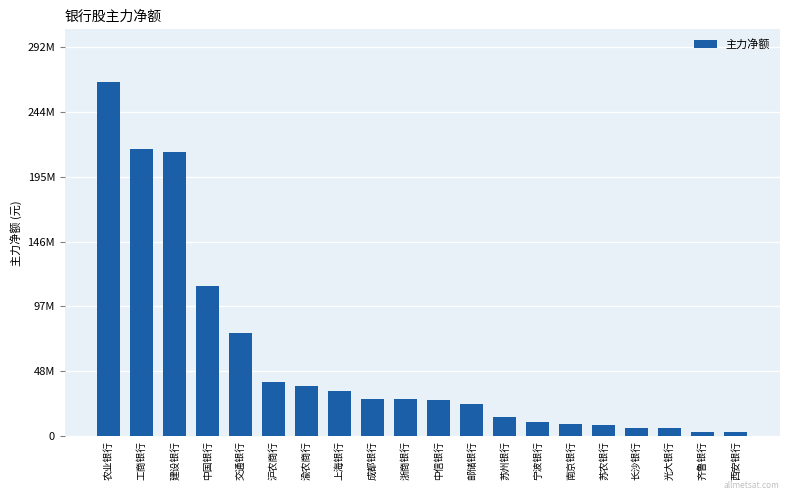

Are the bars horizontal?

No